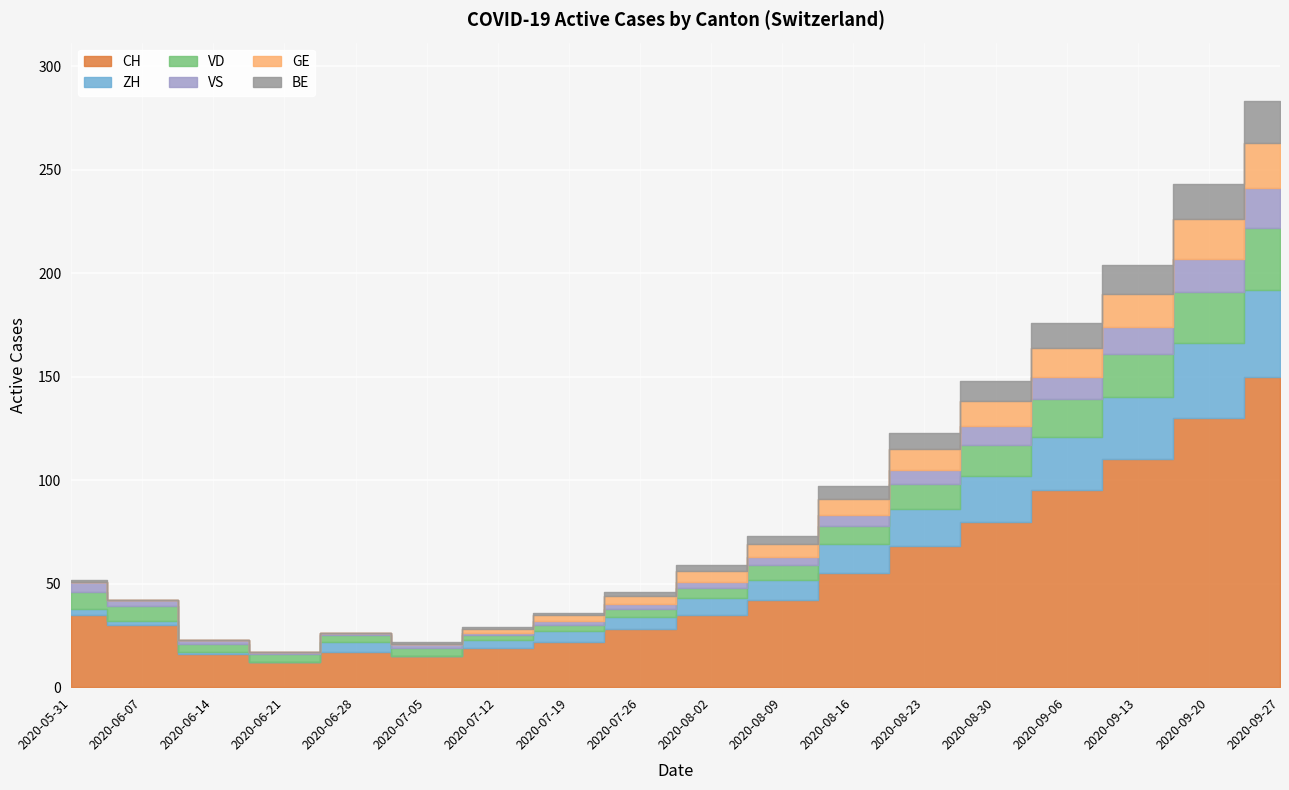

How many intersections are there between ZH and VD?

3